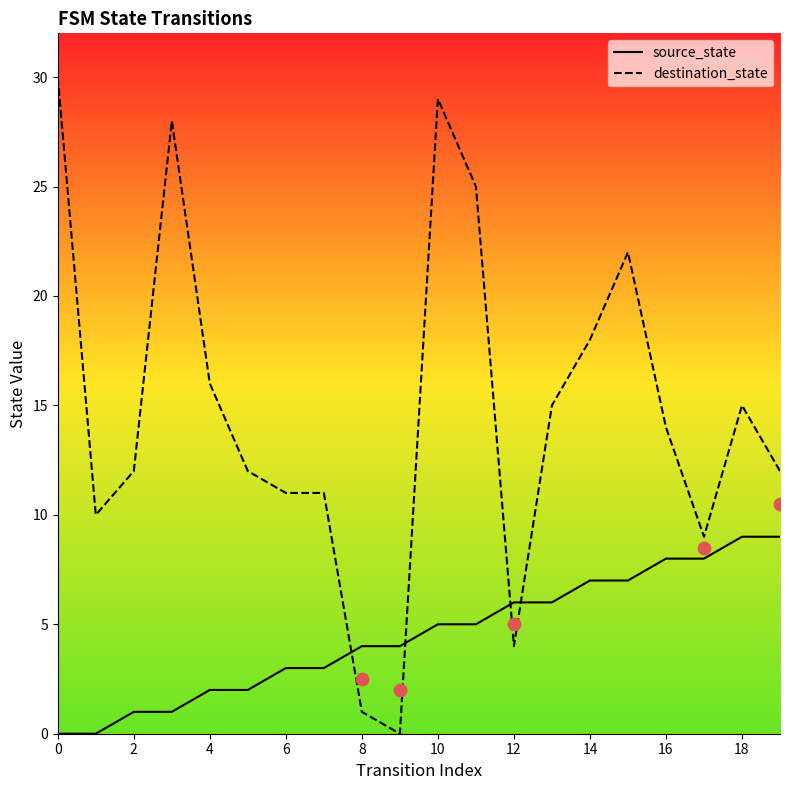

Which series has the widest spread of Y values?

destination_state